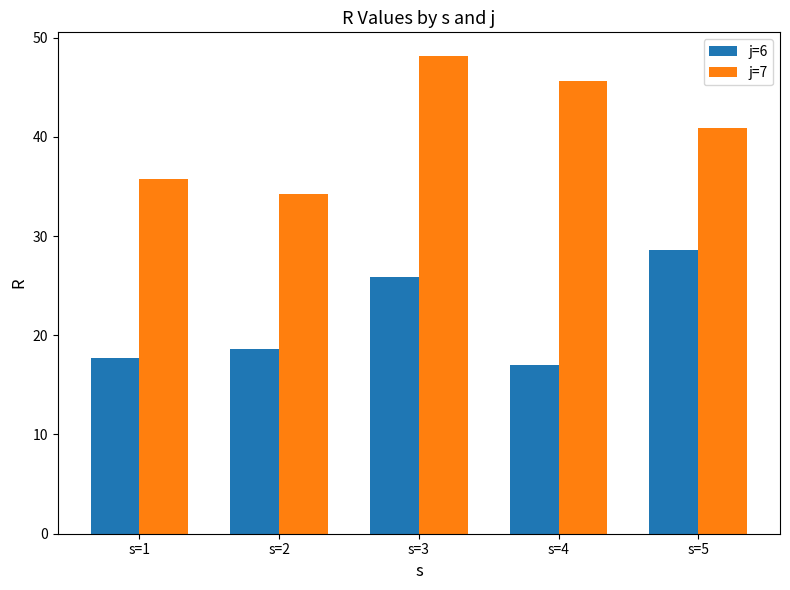

The j=7 series shows 21.7 at s=5. True or false?

False